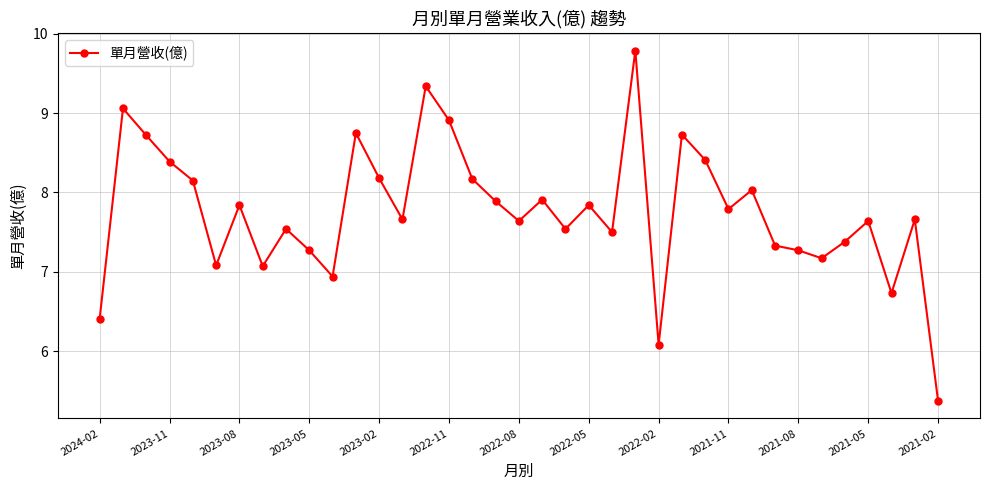

What is the value of the 35th point from the left?

6.7